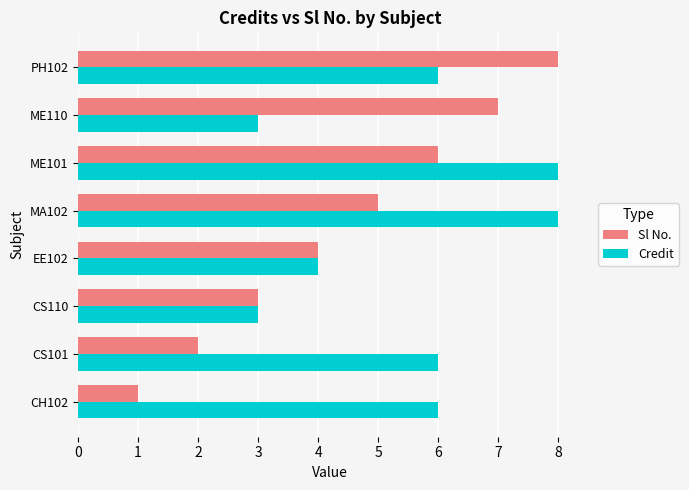

How many values in the Sl No. series are below 5?

4